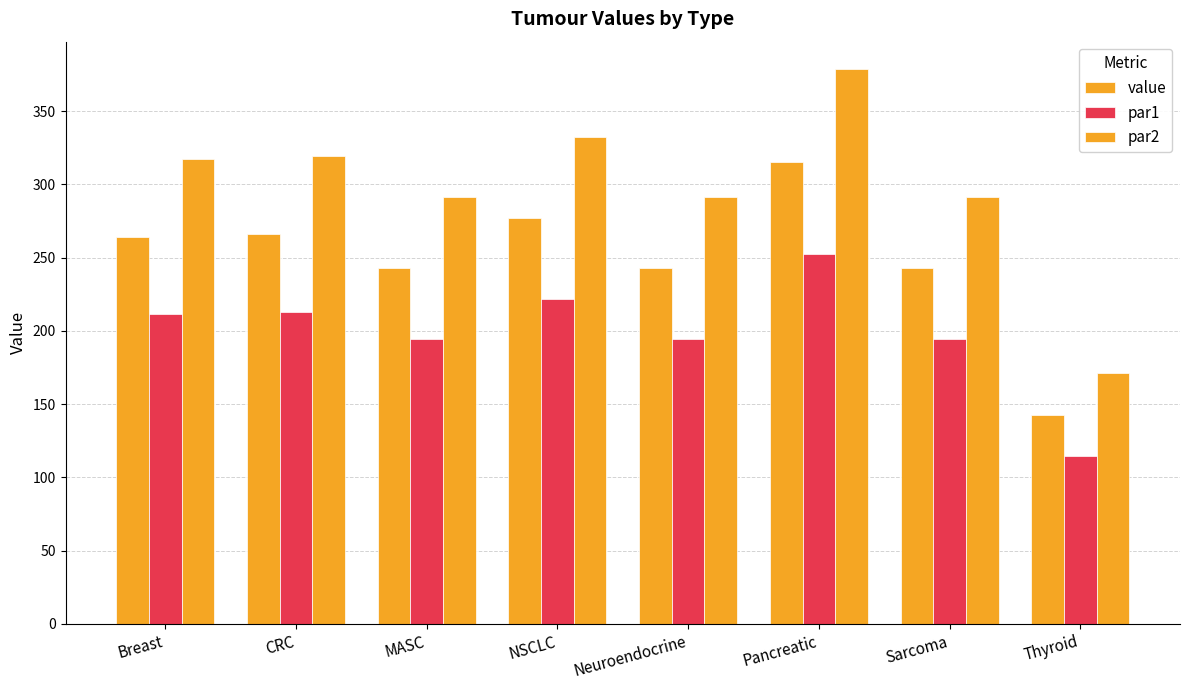

Does the chart contain any negative values?

No